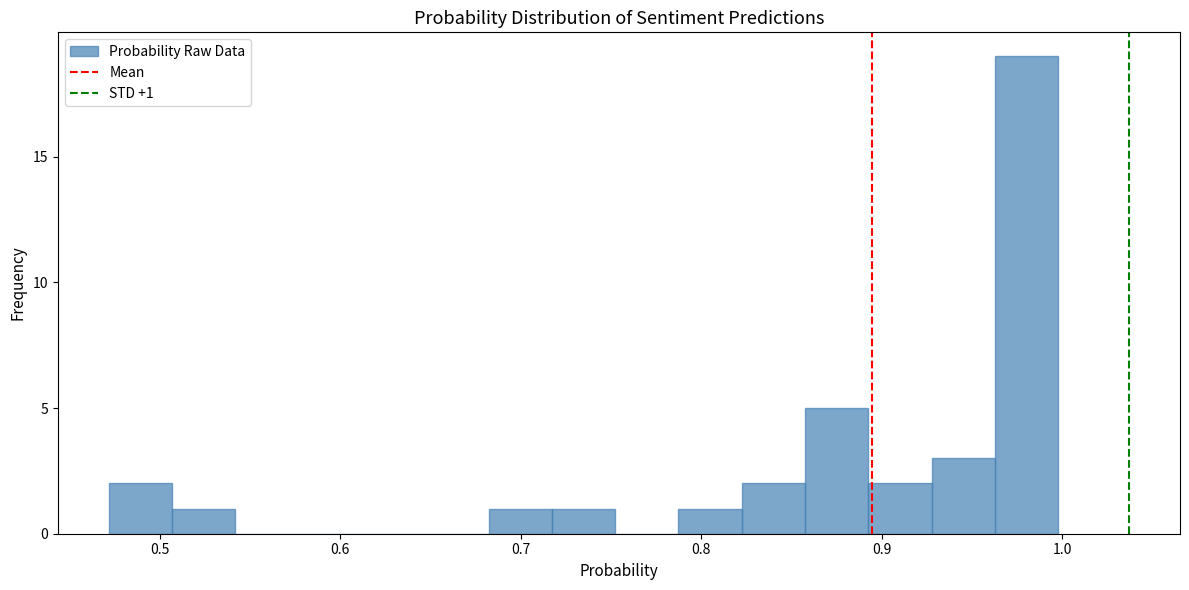

Around what value on the x-axis is the tallest bar? Give the approximate position of its centre, as read against the axis.

0.98